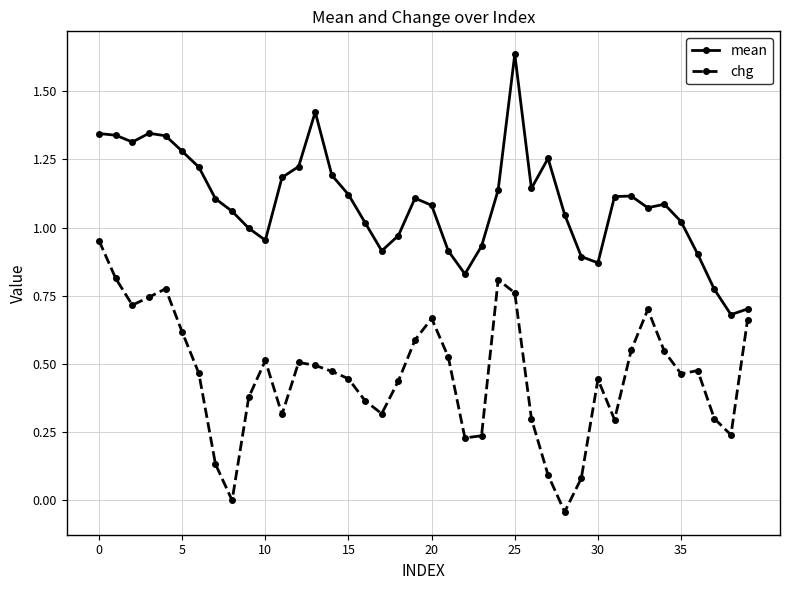

True or false: chg has more than 1 points higher than both neighbors.

True